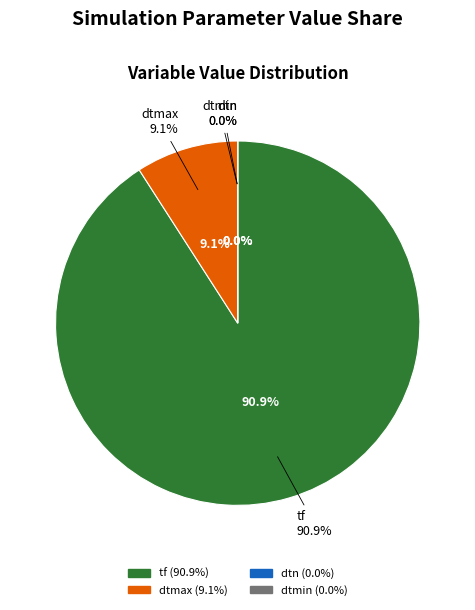

Does tf account for over 50% of the chart?

Yes